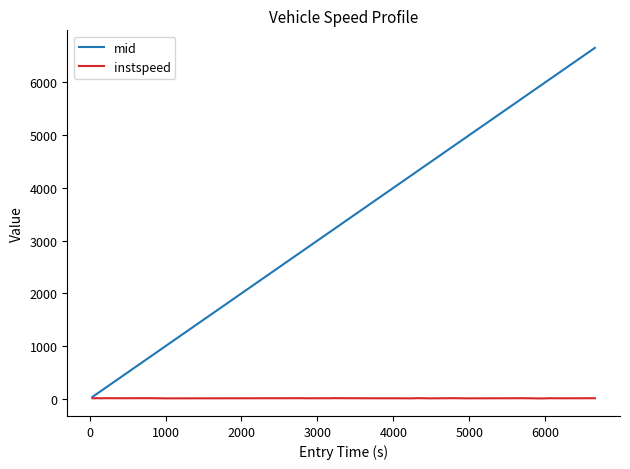

What is the maximum value for instspeed?

14.3